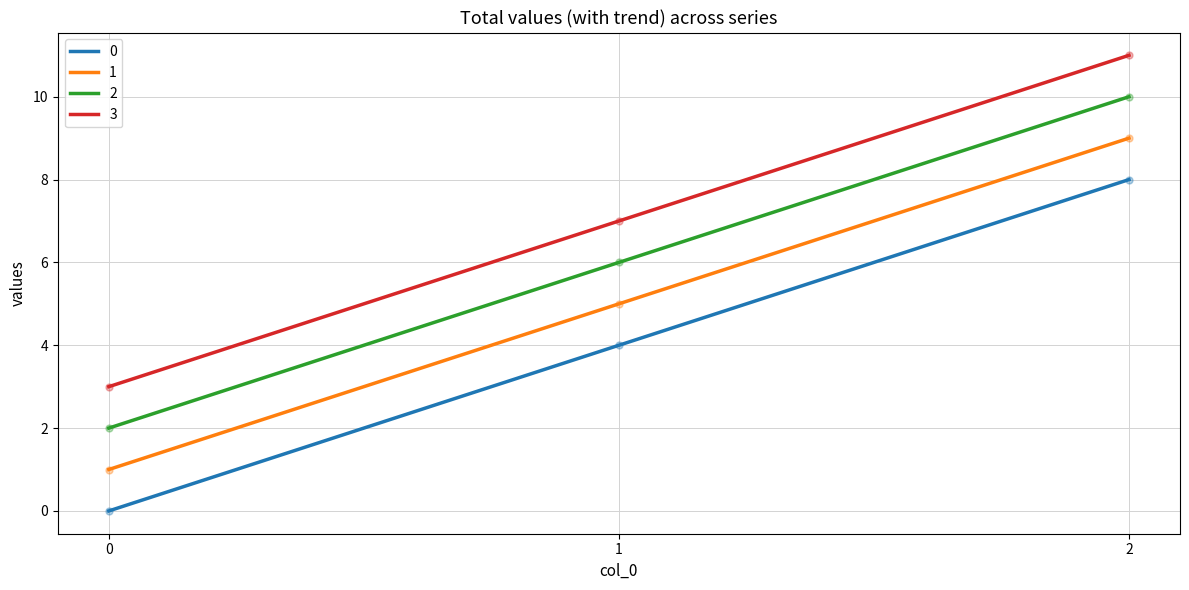

Is the value of 0 at 2 greater than the value of 3 at 1?

Yes